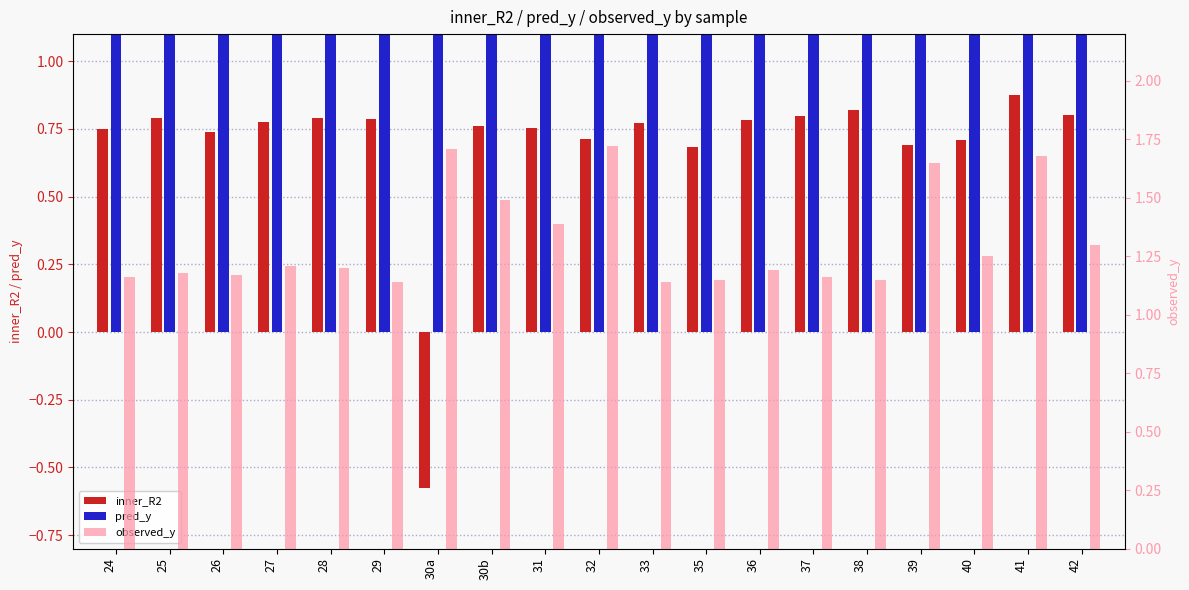

True or false: pred_y has a value of 1.3 at 36.

True